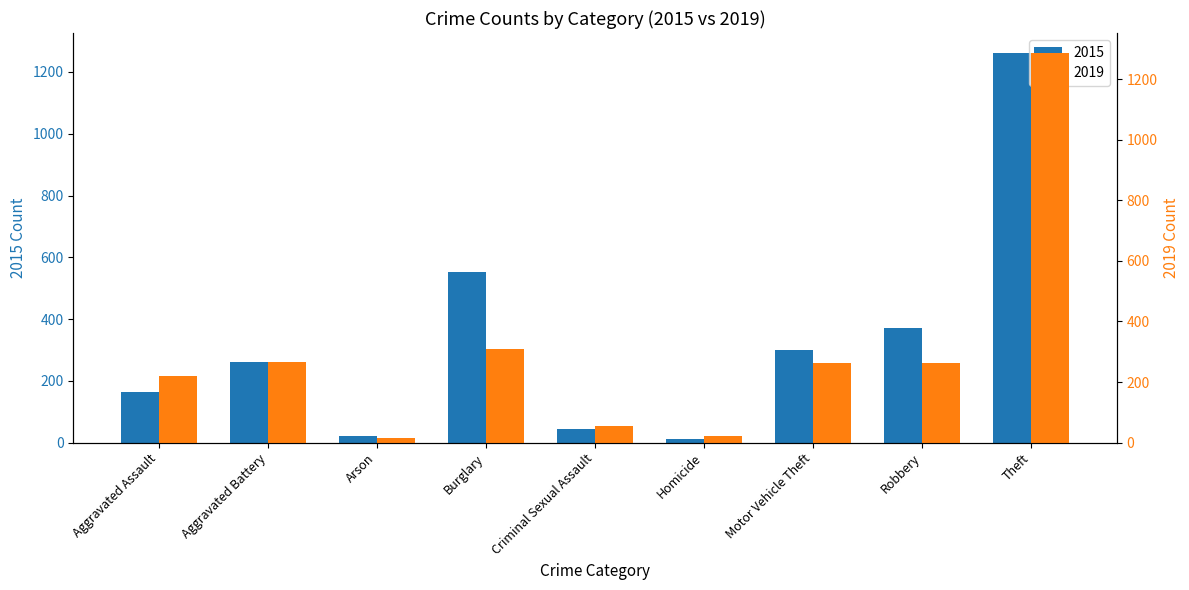

What is the difference between the highest and lowest values at Burglary?

244